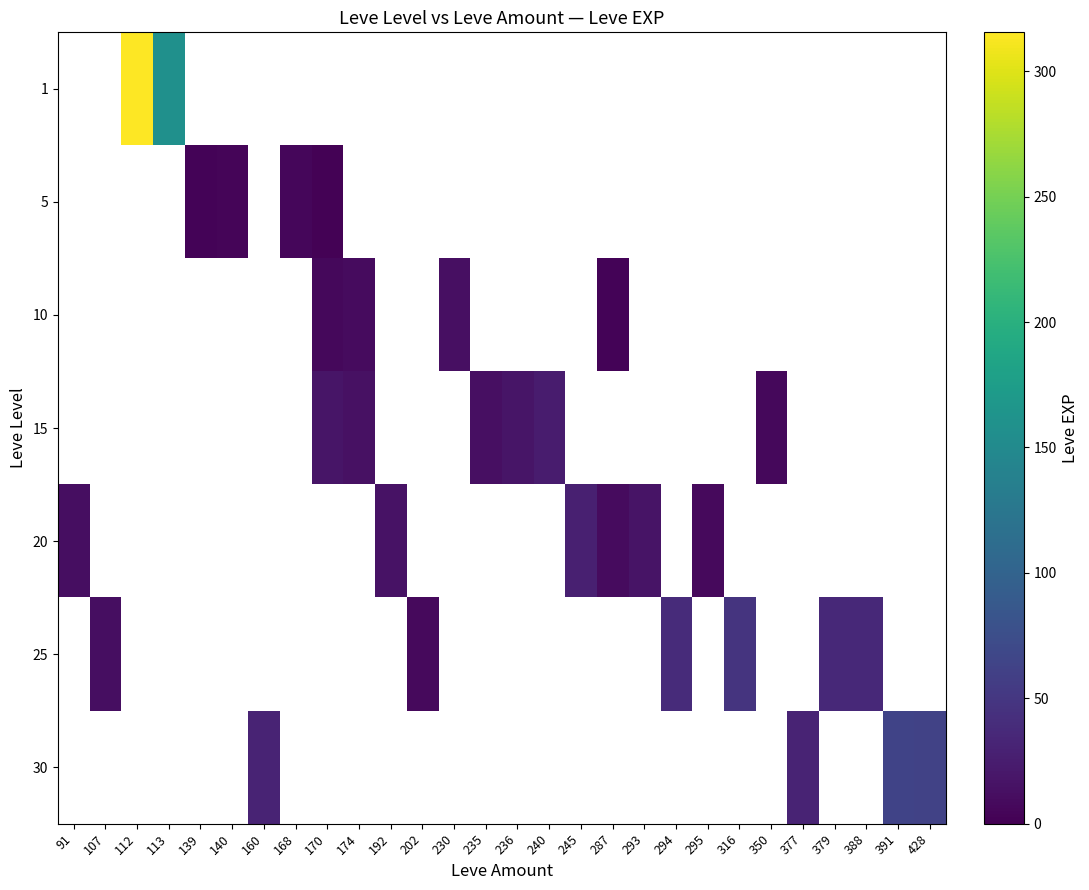

Which category has the lowest value across all series?

170